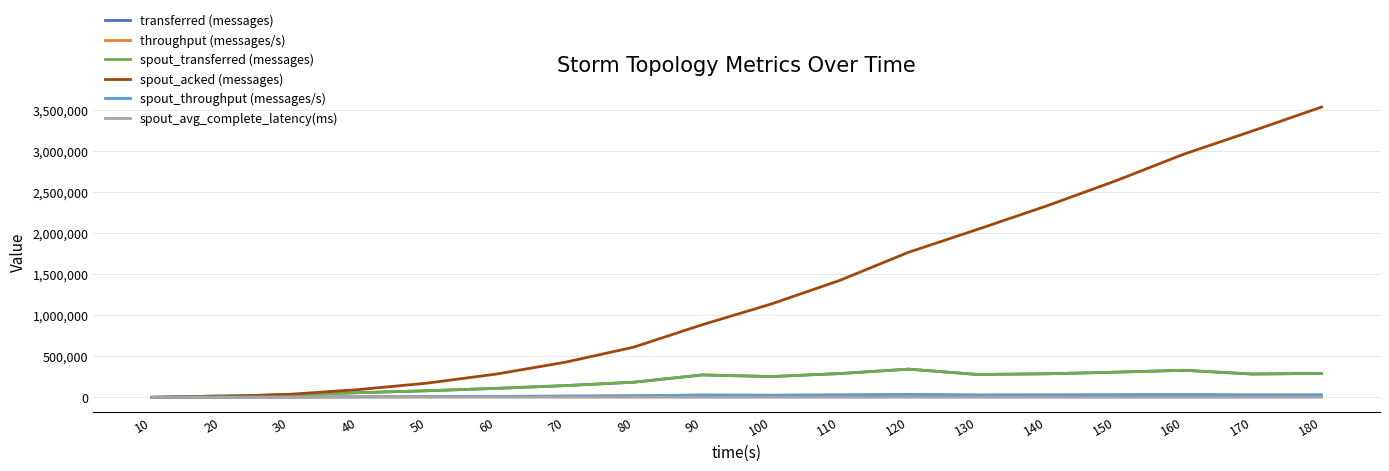

Is this an area chart (filled region under the line)?

No